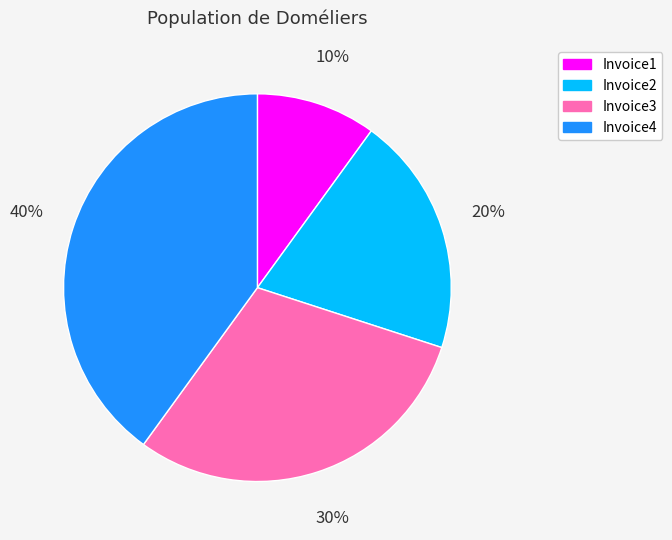

Rank the categories by value from lowest to highest.

10%, 20%, 30%, 40%